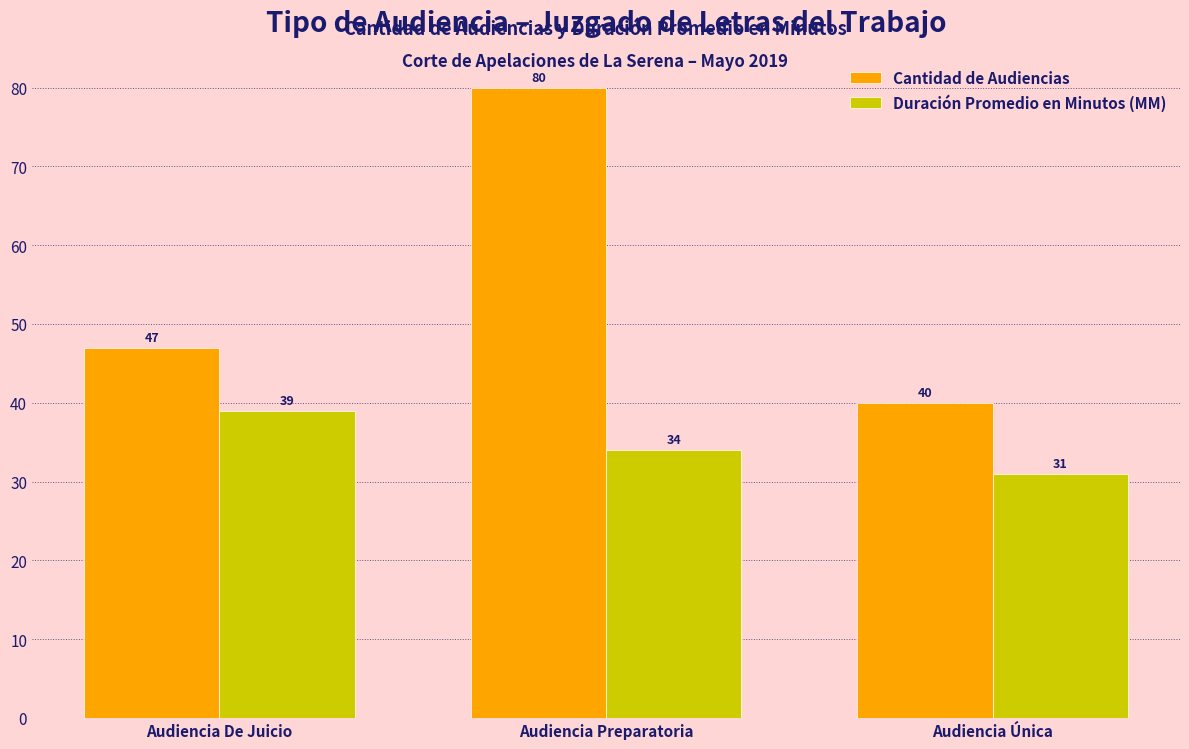

What is the label of the 3rd bar from the left?

Audiencia Única